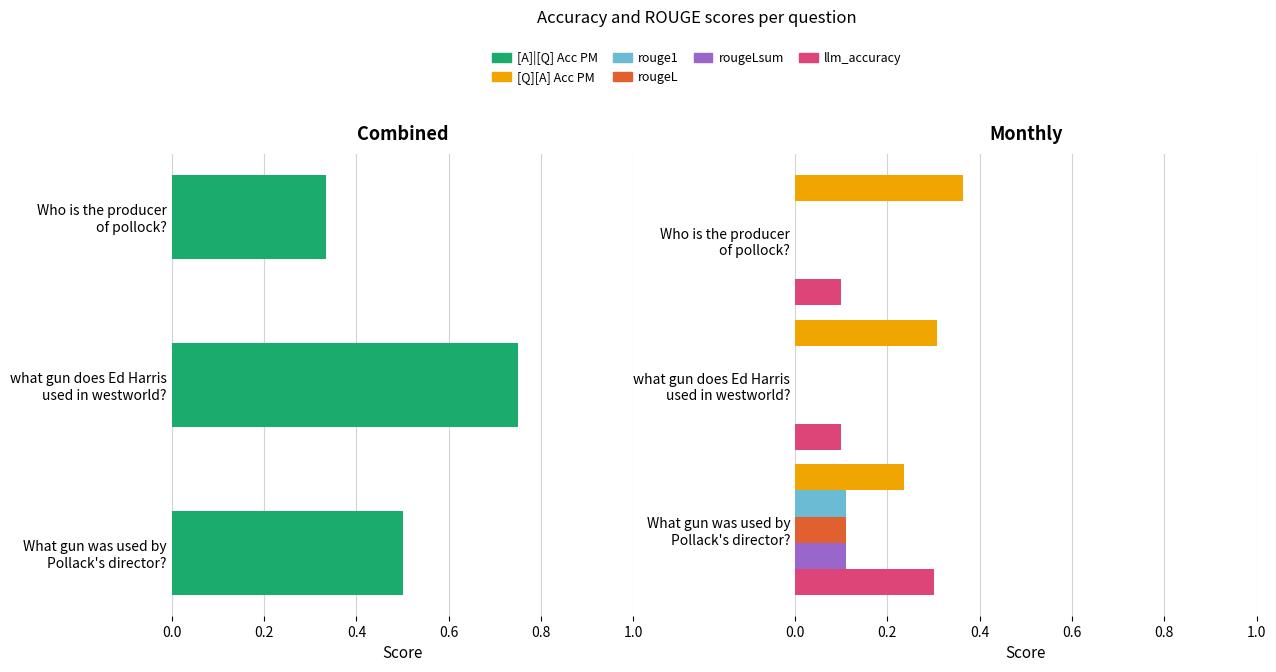

Count the rouge1 values in the range 0 to 1.

3